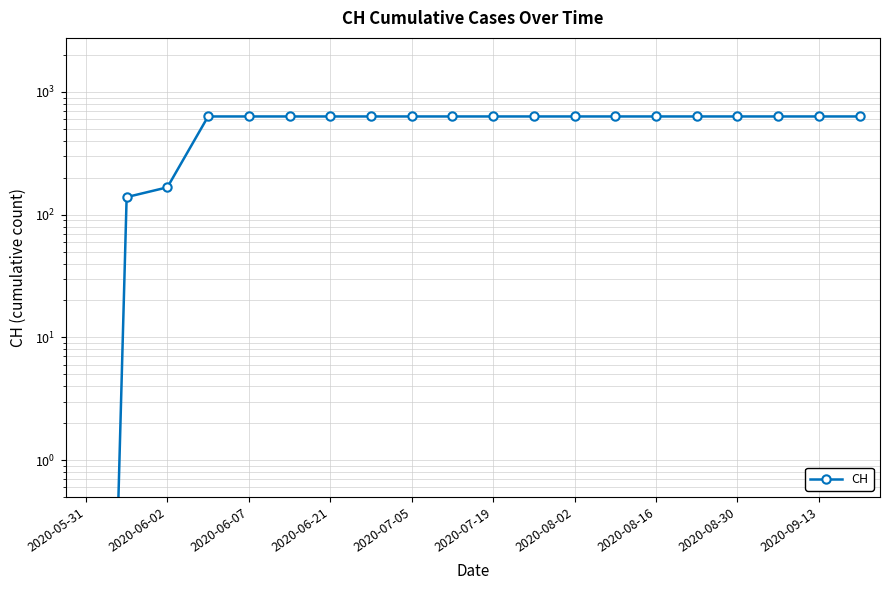

List the labels in order of value, largest first.

2020-06-21, 2020-07-05, 2020-07-19, 2020-08-02, 2020-08-16, 2020-08-30, 2020-09-13, 10, 11, 12, 13, 14, 15, 16, 17, 18, 19, 2020-06-07, 2020-06-02, 2020-05-31